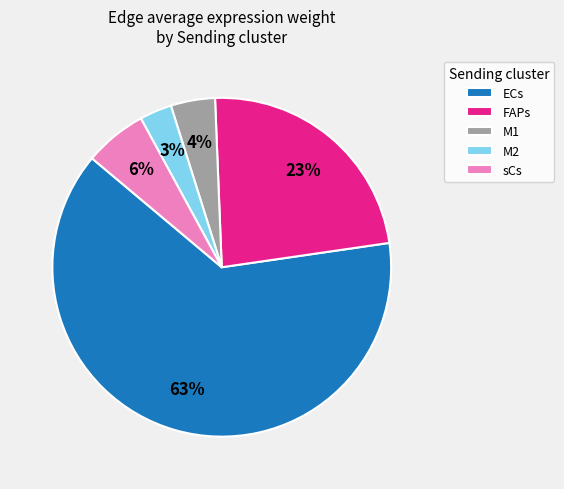

Which slice is the largest?

ECs